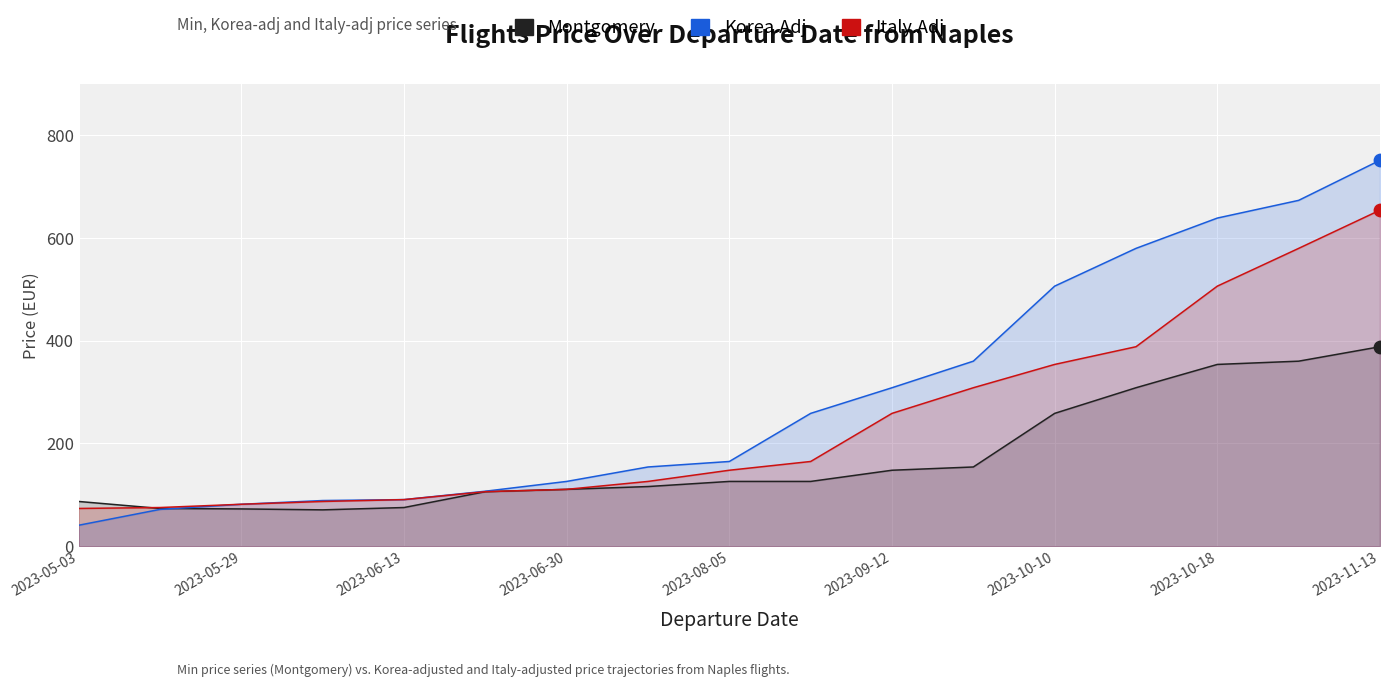

What are all the series names shown in the legend?

Montgomery, Korea.Adj, Italy.Adj